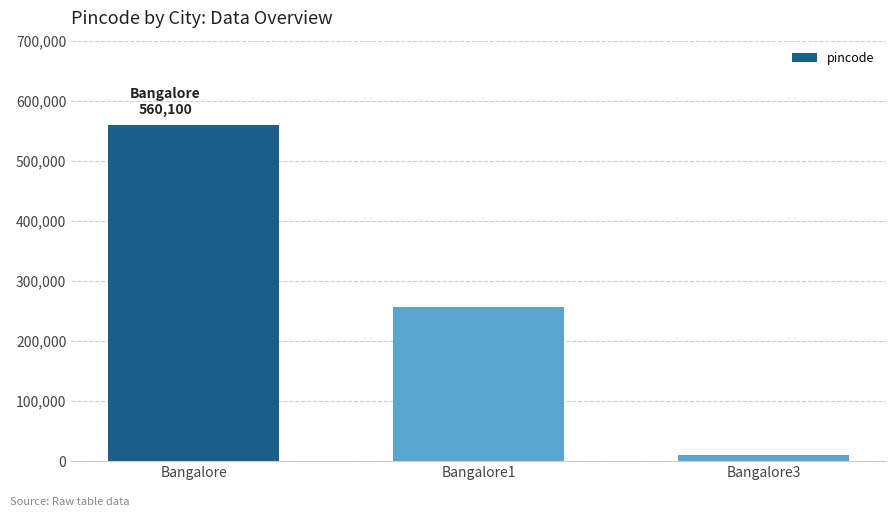

Which label corresponds to the smallest value in the chart?

Bangalore3